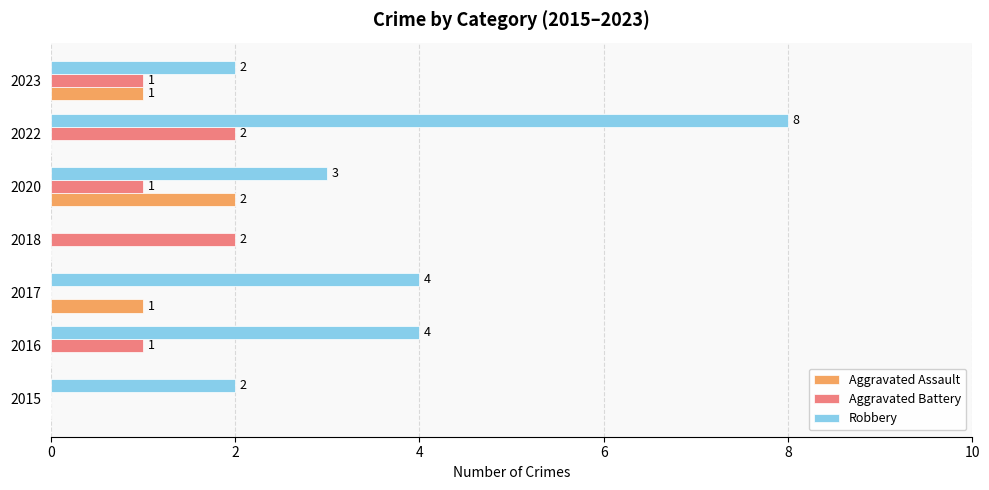

What are all the series names shown in the legend?

Aggravated Assault, Aggravated Battery, Robbery